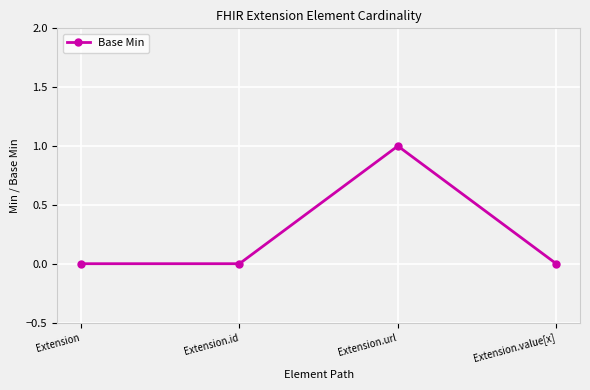

Reading right to left, what are all the values shown in this chart?

0	1	0	0